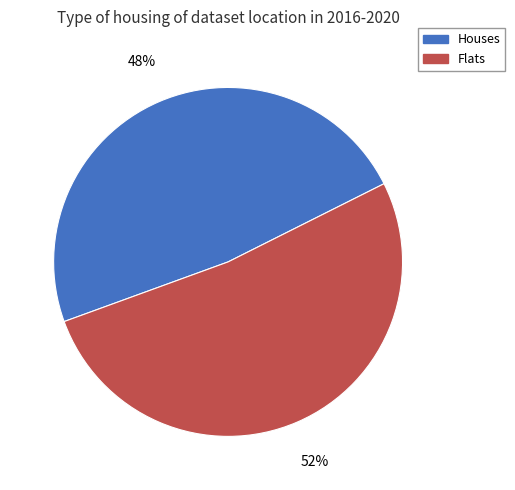

Does any single category account for the majority?

Yes